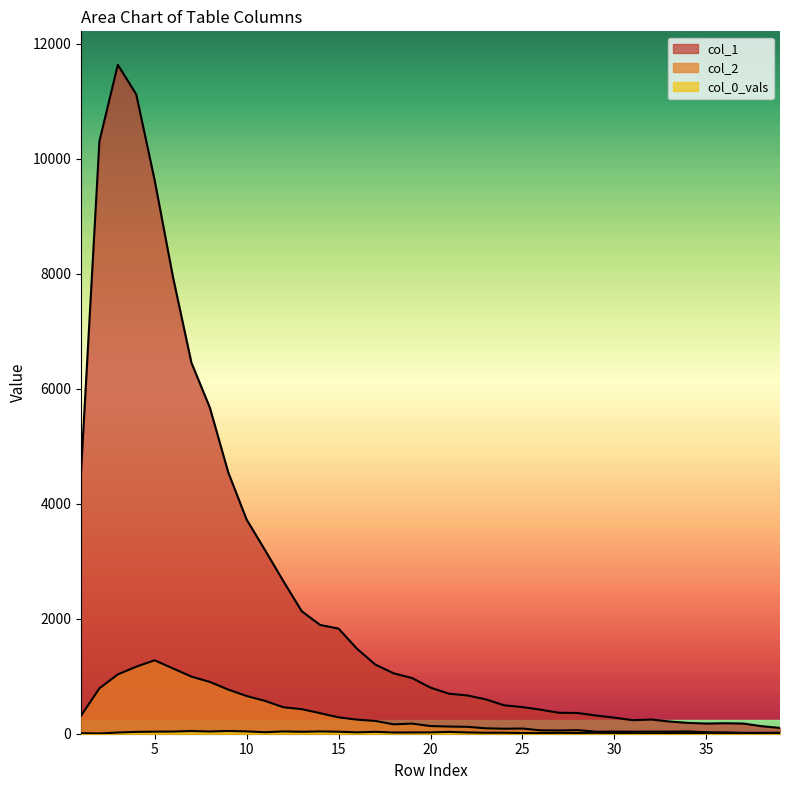

Reading right to left, transcribe all the data shown in this chart.

col_1: 101	131	177	182	177	188	212	247	235	279	316	360	364	417	463	494	598	665	696	801	968	1050	1202	1478	1828	1891	2129	2653	3194	3725	4547	5673	6452	7937	9627	11118	11631	10303	4554
col_2: 17	16	15	23	26	39	36	36	35	36	35	62	57	58	90	87	94	120	125	133	176	163	222	245	285	357	427	460	571	656	768	901	993	1135	1277	1165	1031	789	312
col_0_vals: 7	9	13	13	6	7	8	5	8	13	17	13	15	10	12	17	17	22	32	23	22	21	33	24	35	40	34	40	26	41	48	39	47	38	36	32	21	4	9